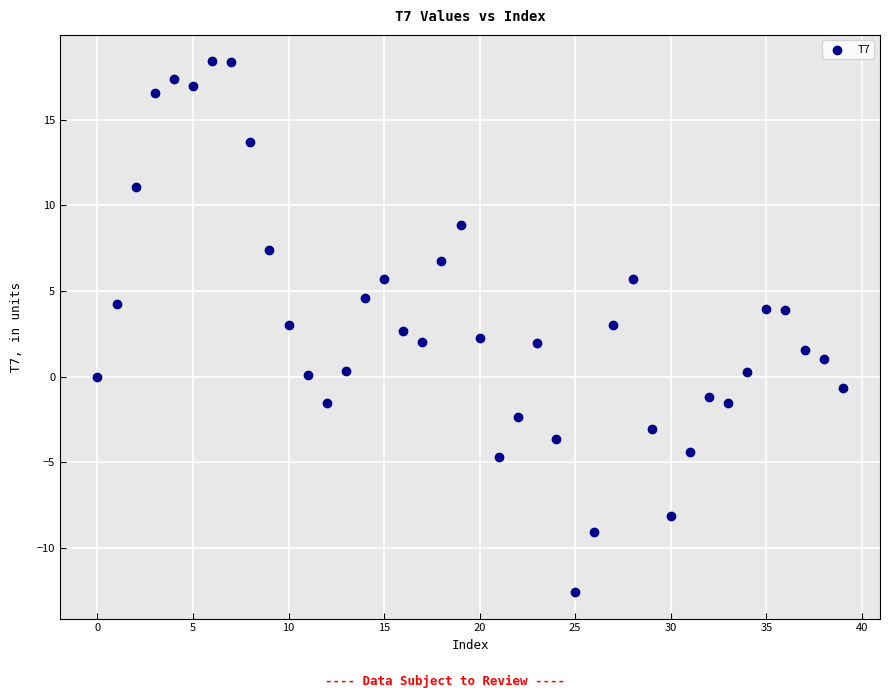

What is the range of Y values (max minus min)?

31.0